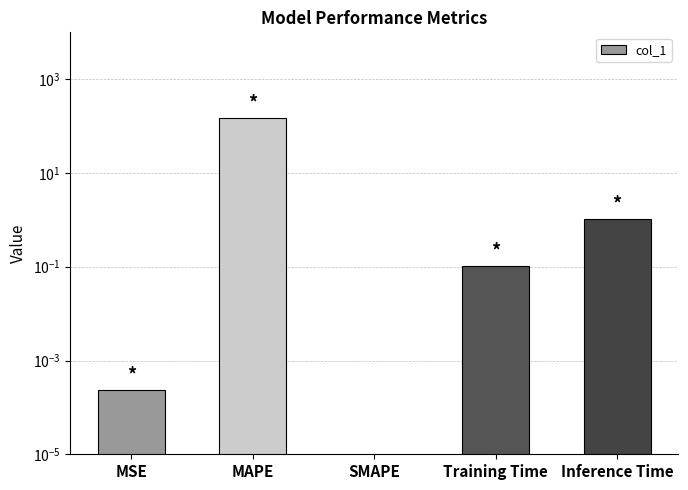

Is it true that the value at MSE is 0.0?

False